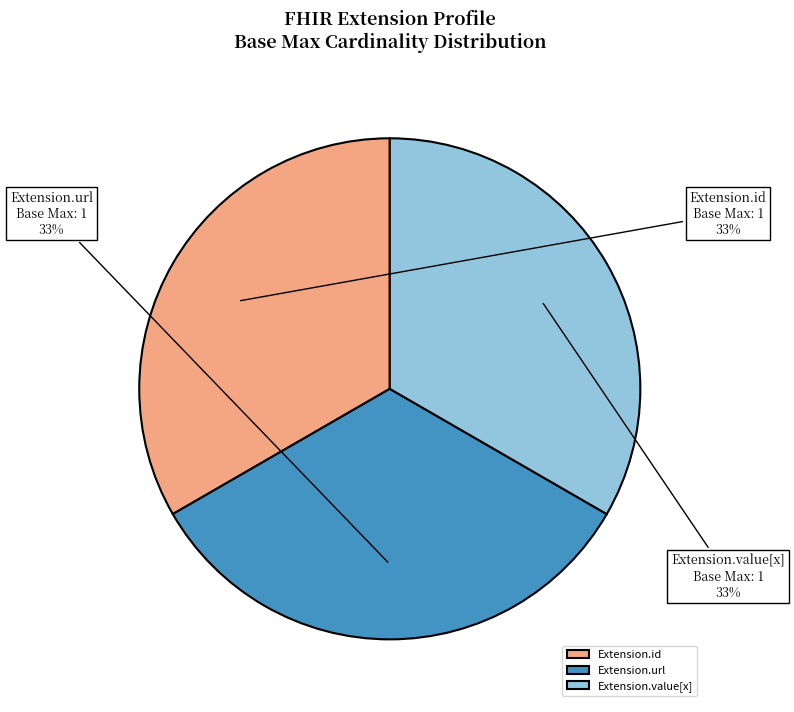

How many slices are in this pie chart?

3